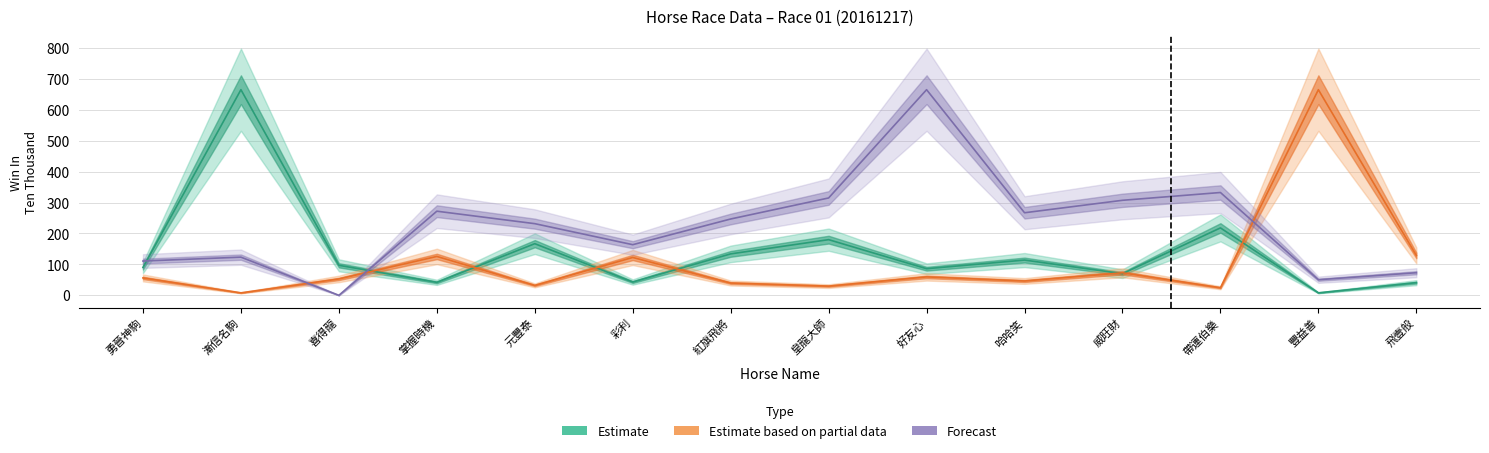

What are all the series names shown in the legend?

Estimate, Estimate based on partial data, Forecast